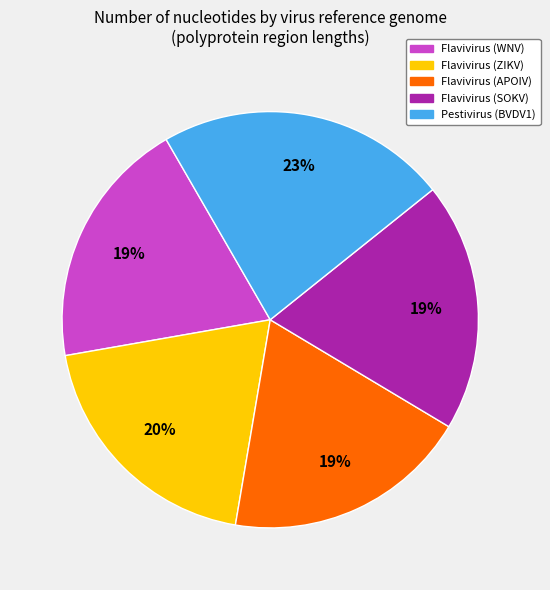

Is there a majority slice in this chart?

No